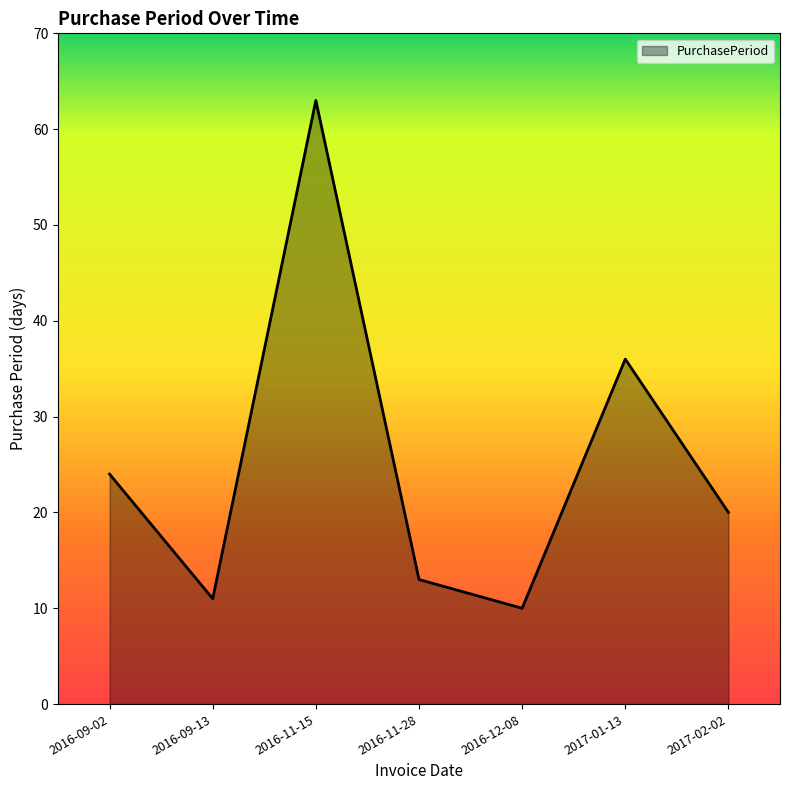

Count the number of categories in the chart.

7